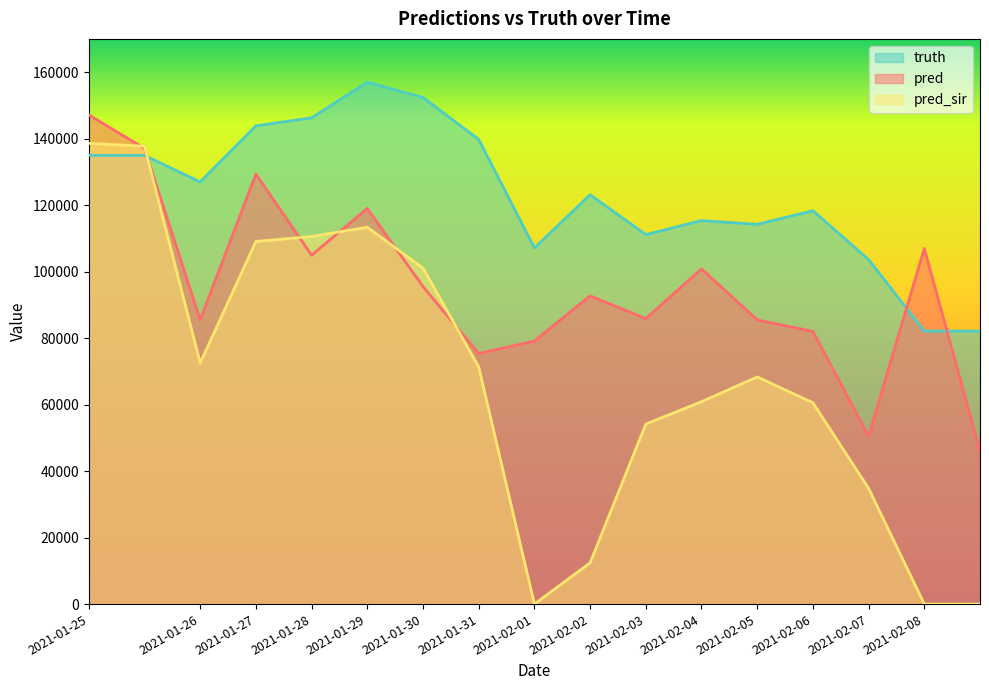

What is the spread (max minus min) of values at 2021-02-08?

106965.0